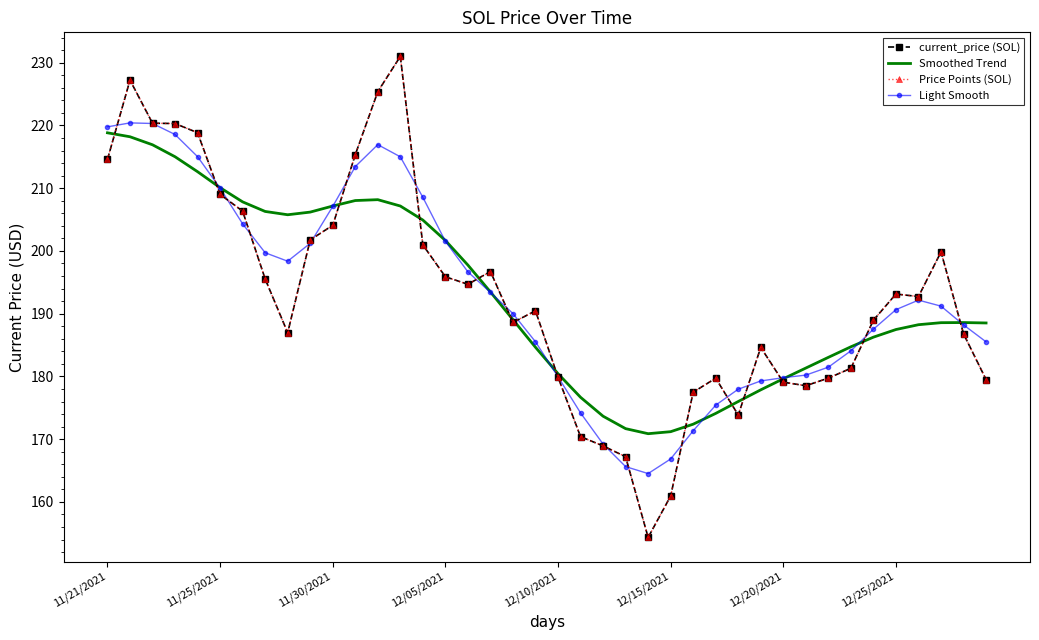

What is the value of the Price Points (SOL) point at the 9th from the left?

187.0